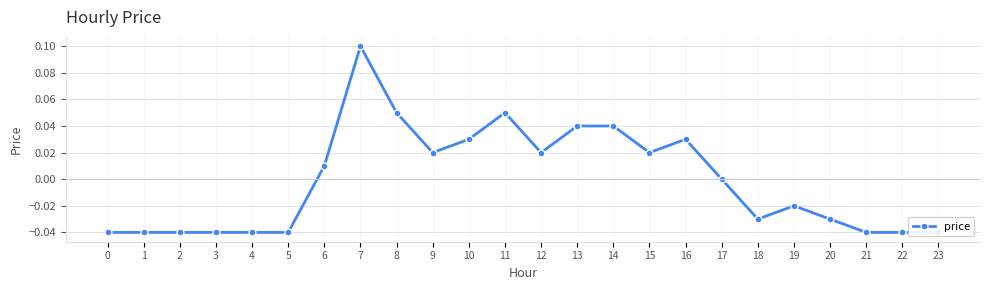

At which label is the value closest to 0?

17